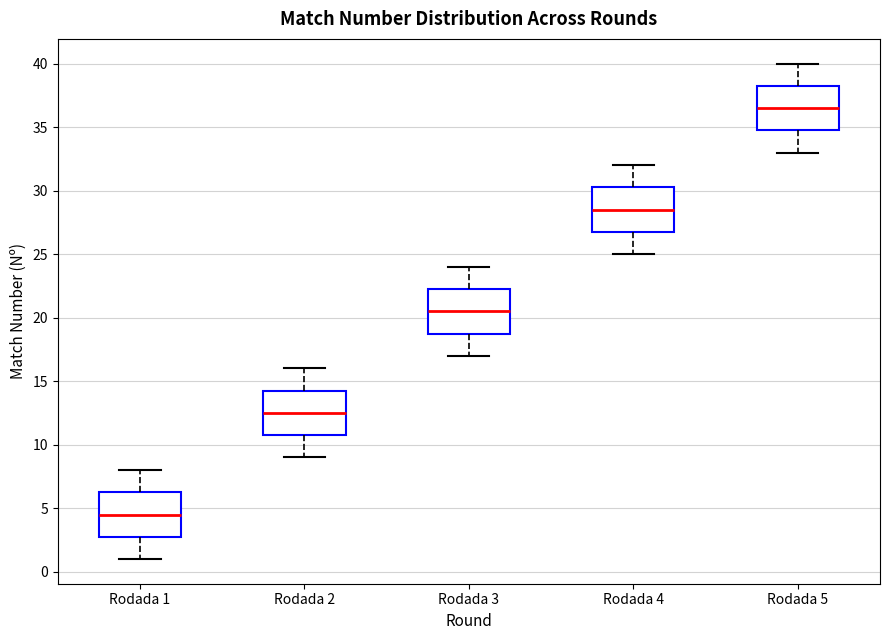

Reading left to right, read every box against the y-axis: the position of its median line, the range the box covers, and the ends of its whiskers. The values are not printed on the chart, so give them approximately, as read against the axis.

Rodada 1: median 4.5, box 3.0 to 6.5, whiskers 1.0 to 8.0
Rodada 2: median 12.5, box 11.0 to 14.5, whiskers 9.0 to 16.0
Rodada 3: median 20.5, box 19.0 to 22.5, whiskers 17.0 to 24.0
Rodada 4: median 28.5, box 27.0 to 30.5, whiskers 25.0 to 32.0
Rodada 5: median 36.5, box 35.0 to 38.5, whiskers 33.0 to 40.0